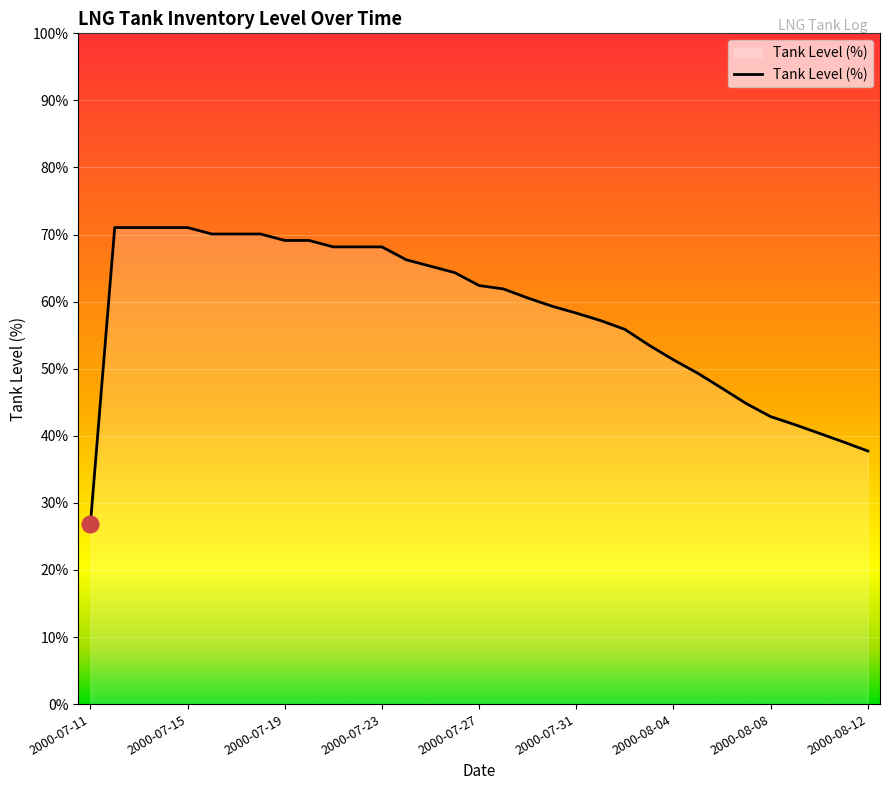

What is the maximum value shown in the chart?

71.0